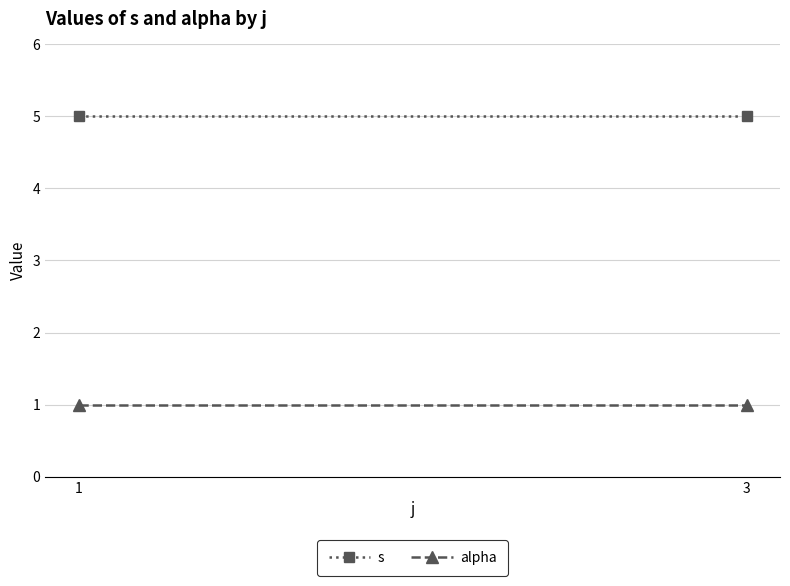

List the series in order of their peak value, lowest first.

alpha, s